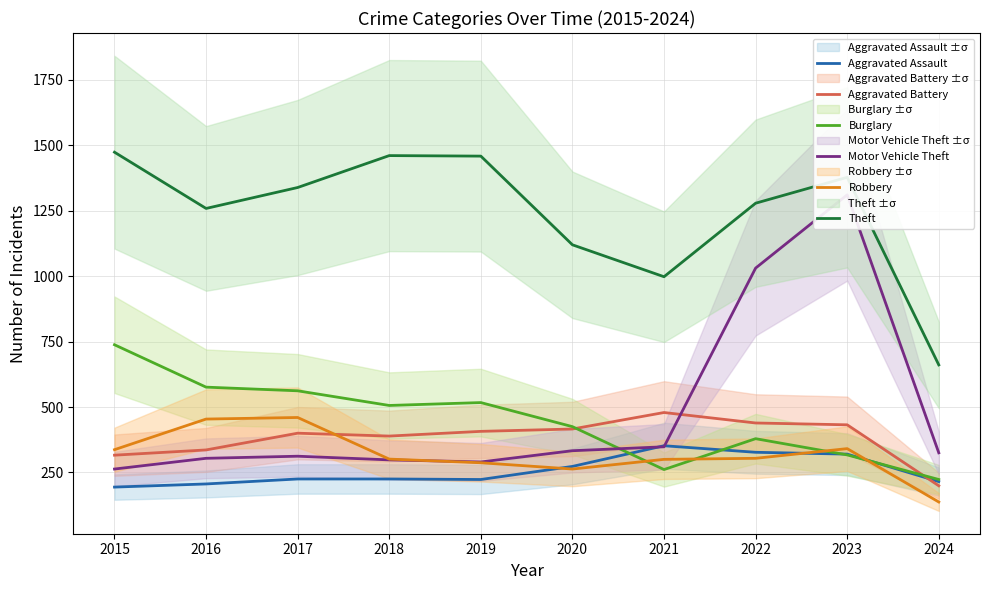

The Motor Vehicle Theft series shows 325 at 2024. True or false?

True